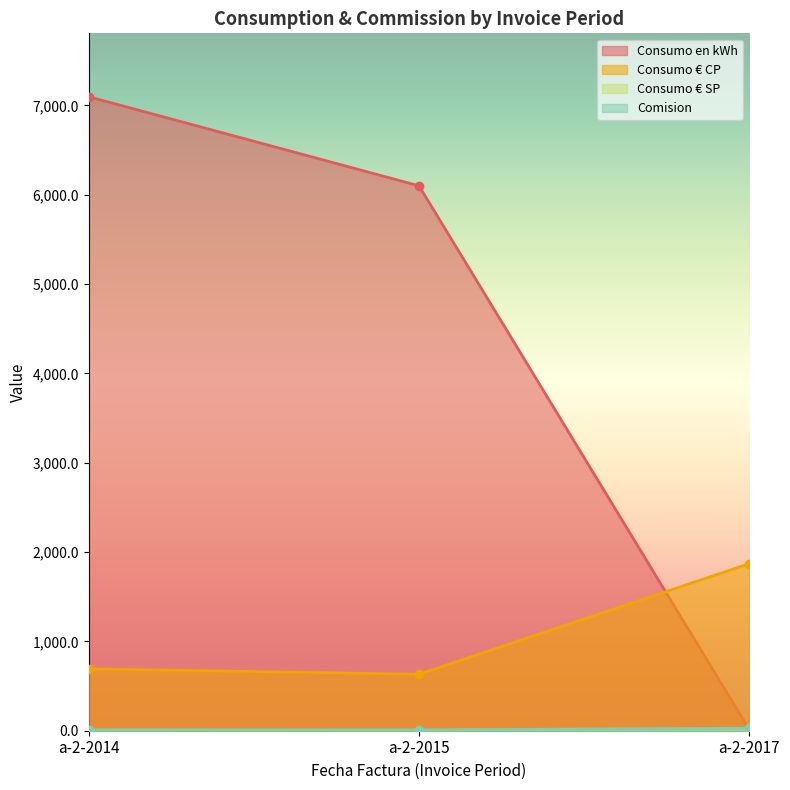

What is the sum of the Consumo € SP values at a-2-2017 and a-2-2014?

5.0